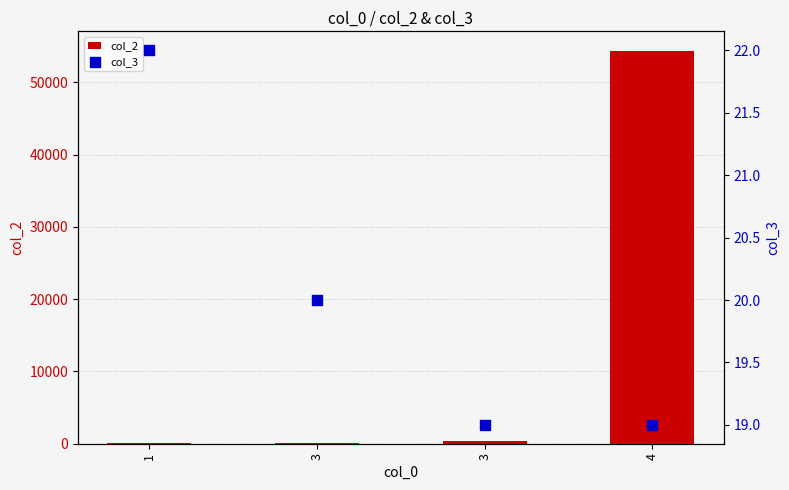

Which series has the largest Y range (max minus min)?

col_2